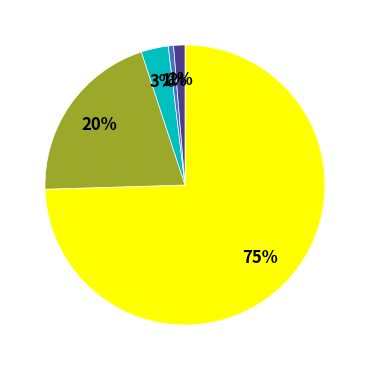

Does any single category account for the majority?

Yes